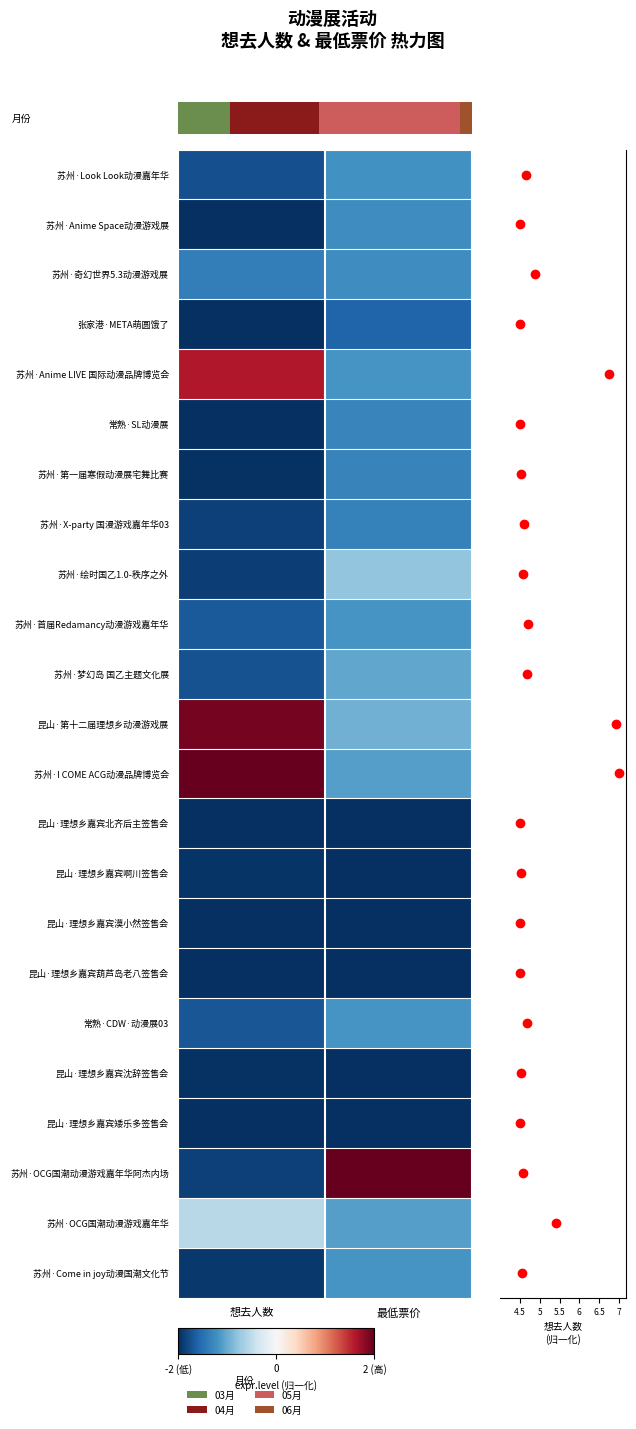

At which label is 苏州·绘时国乙1.0-秩序之外 closest to -1?

最低票价